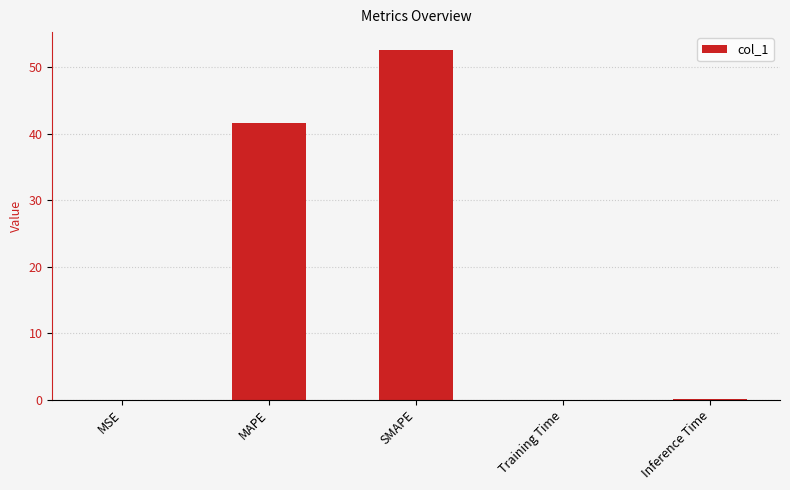

Is it true that the value at MSE is 0.0?

True